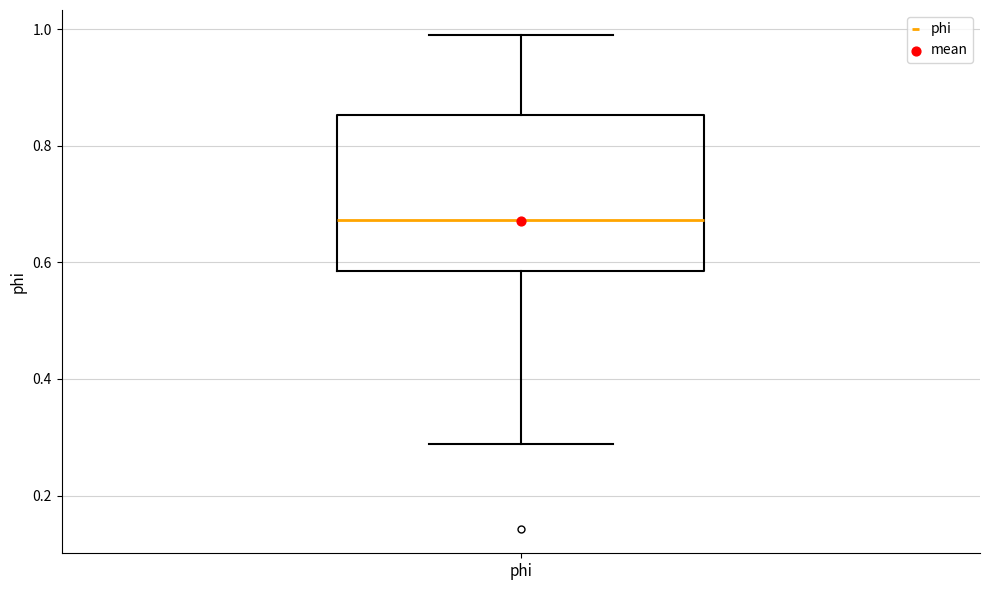

Transcribe this box plot: give where the median line is, the range the box spans, and where the two whiskers end, as read against the y-axis. The values are not printed on the chart, so give them approximately, as read against the axis.

median 0.68, box 0.58 to 0.86, whiskers 0.28 to 1.00